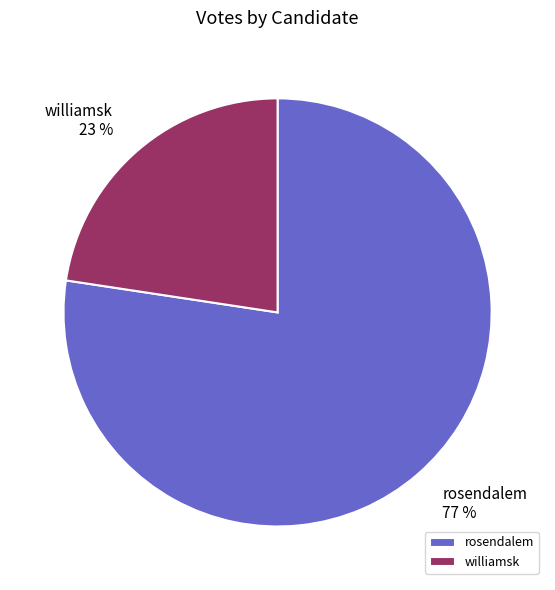

How many segments does this pie chart have?

2